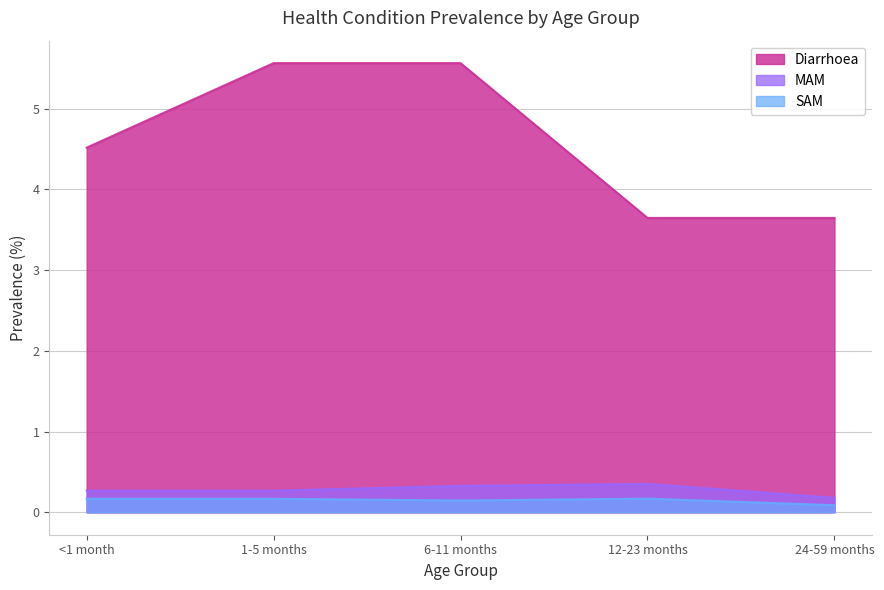

Reading left to right, list all the values displayed in this chart.

Diarrhoea: 4.5	5.6	5.6	3.6	3.6
MAM: 0.3	0.3	0.3	0.4	0.2
SAM: 0.2	0.2	0.1	0.2	0.1